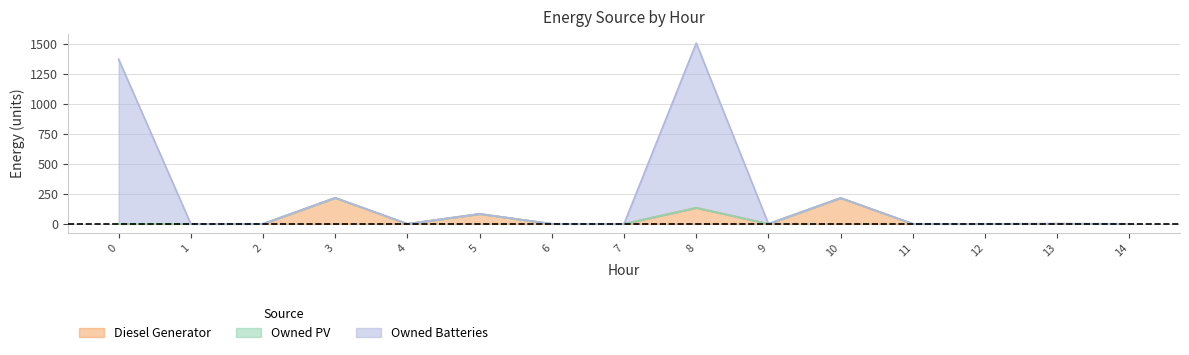

At which category is the sum across all series the highest?

8